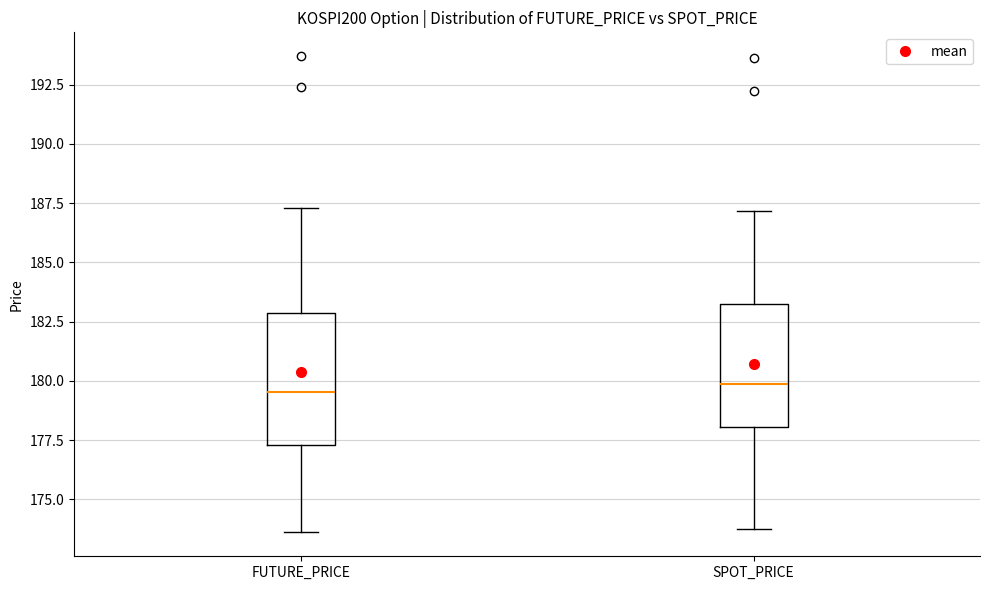

Reading left to right, transcribe this box plot: for each box, give where its median line is, the range the box spans, and where its two whiskers end, as read against the y-axis. The values are not printed on the chart, so give them approximately, as read against the axis.

FUTURE_PRICE: median 179.5, box 177.5 to 183.0, whiskers 173.5 to 187.5
SPOT_PRICE: median 180.0, box 178.0 to 183.5, whiskers 174.0 to 187.0